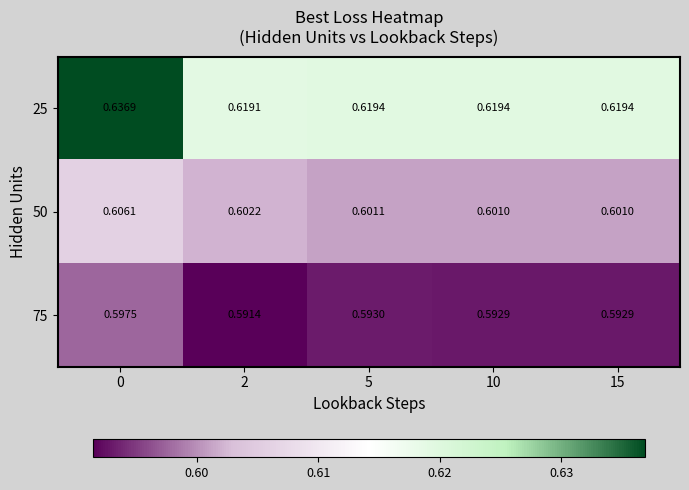

Which series has the widest spread of values?

25